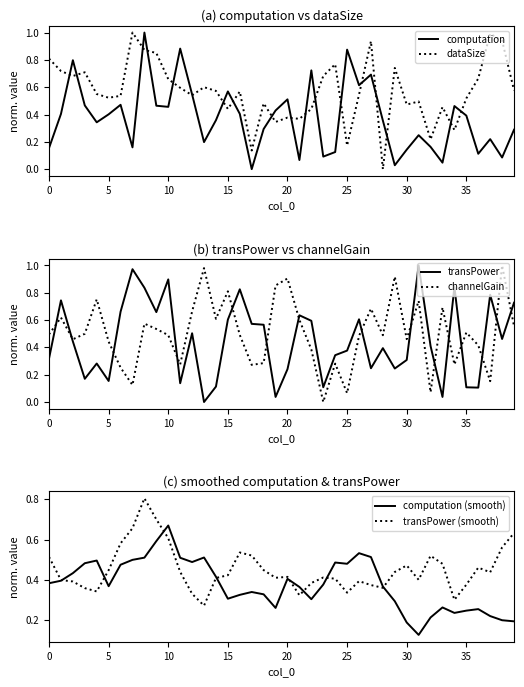

How many intersections are there between channelGain and transPower?

15